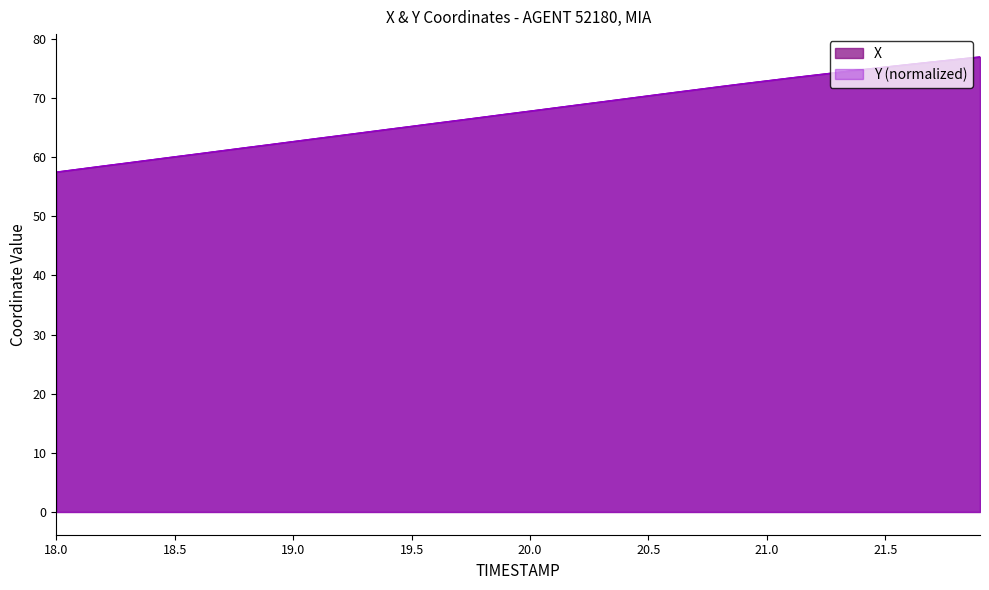

What is the average value of the X series?

67.5